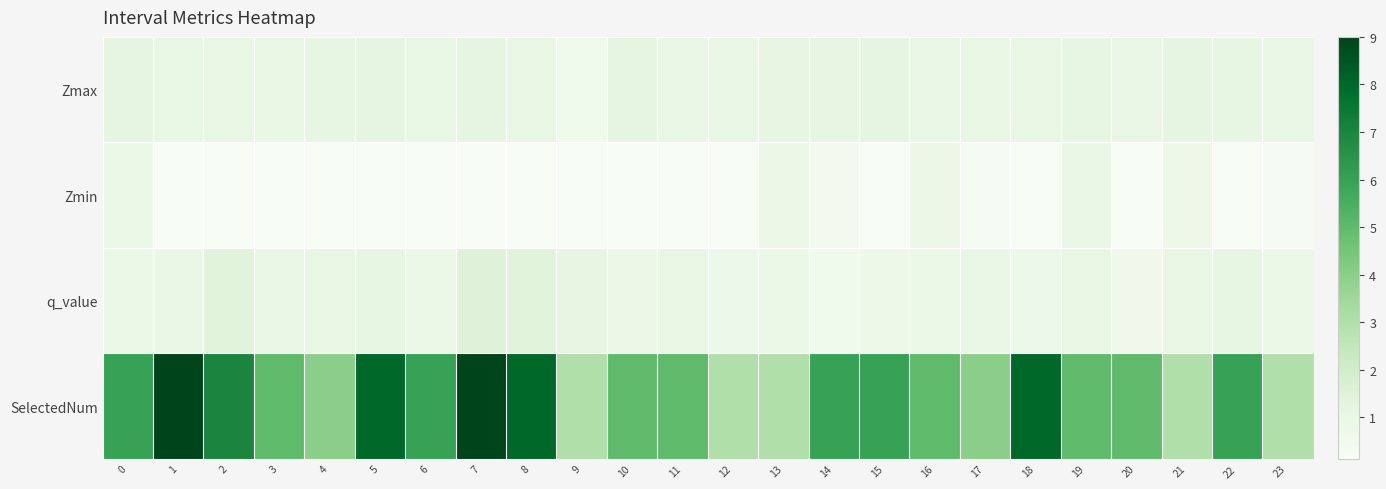

At how many categories does at least one series exceed 4?

17